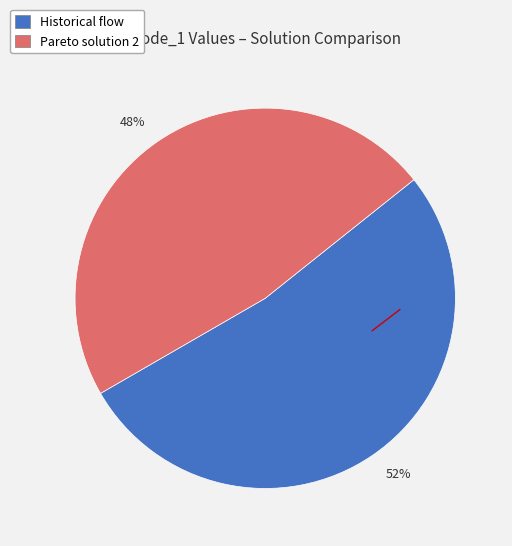

How many slices are in this pie chart?

2